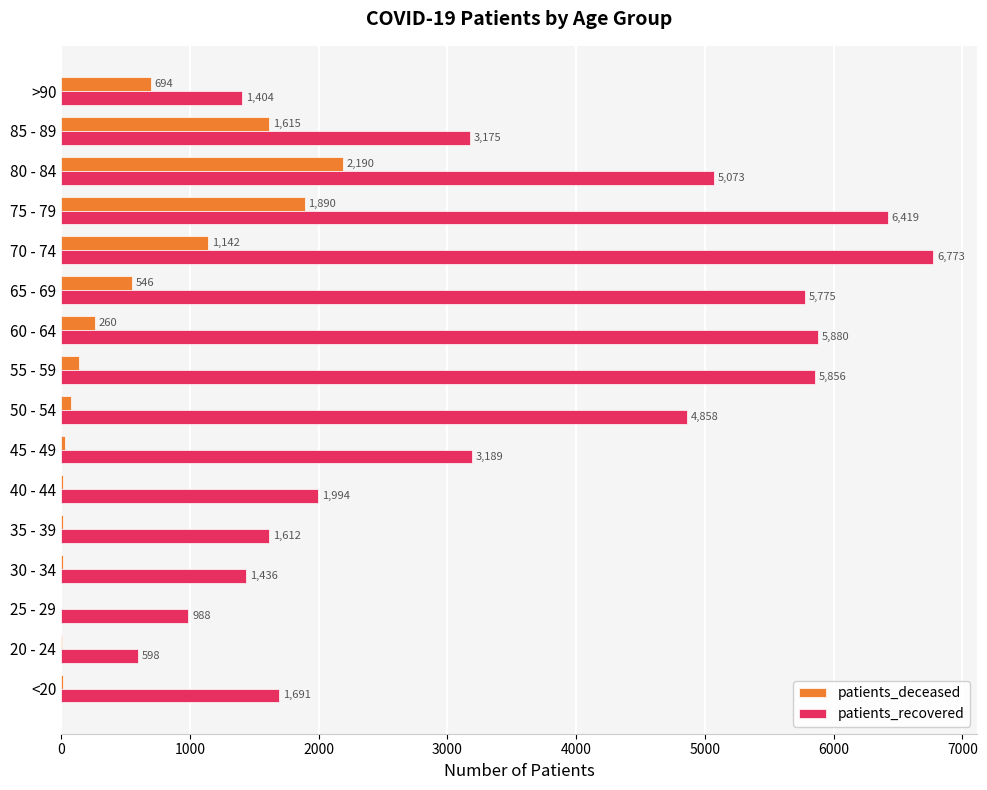

What is the sum of all patients_deceased values?

8633